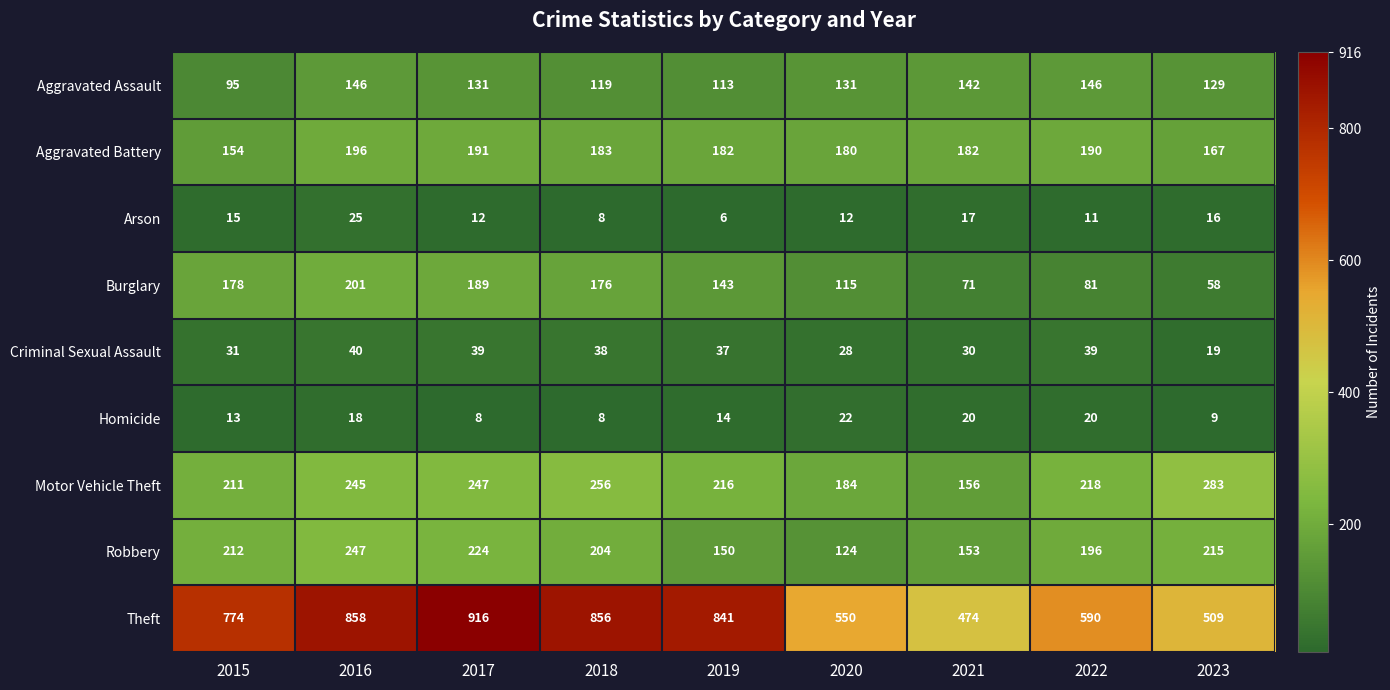

At how many categories does at least one series exceed 403?

9